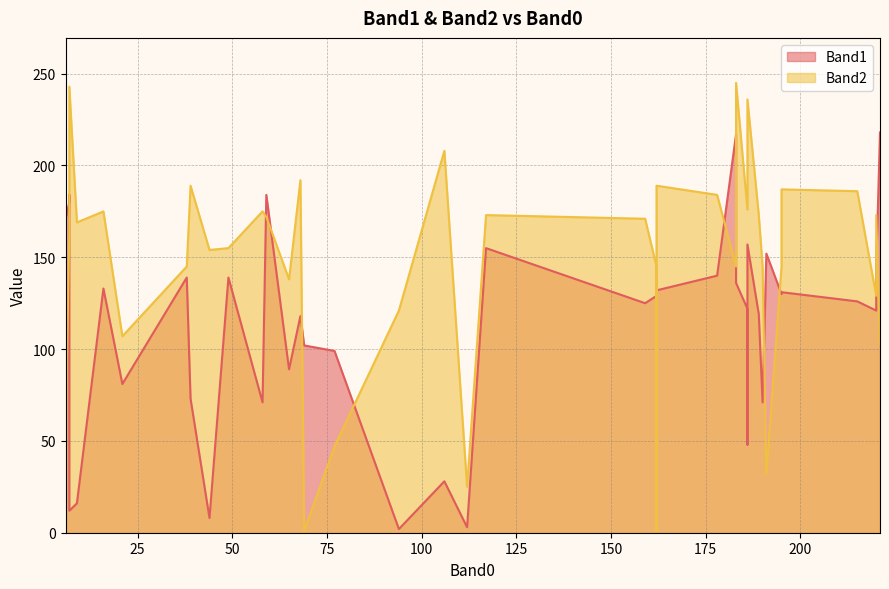

How many intersections are there between Band2 and Band1?

14